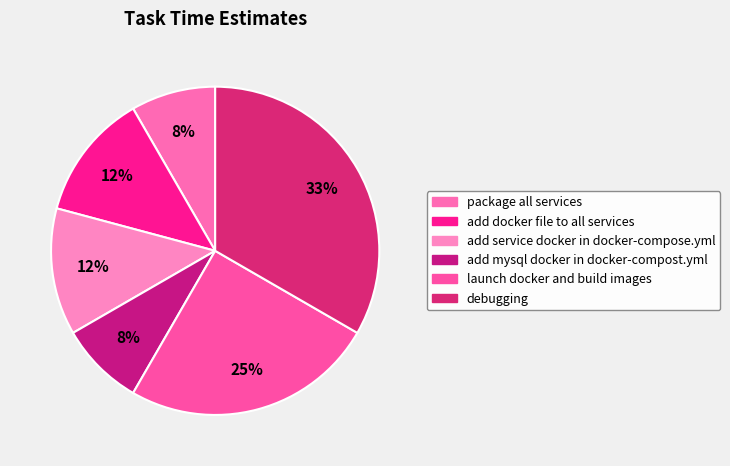

To the nearest percent, what is the average slice percentage?

17%